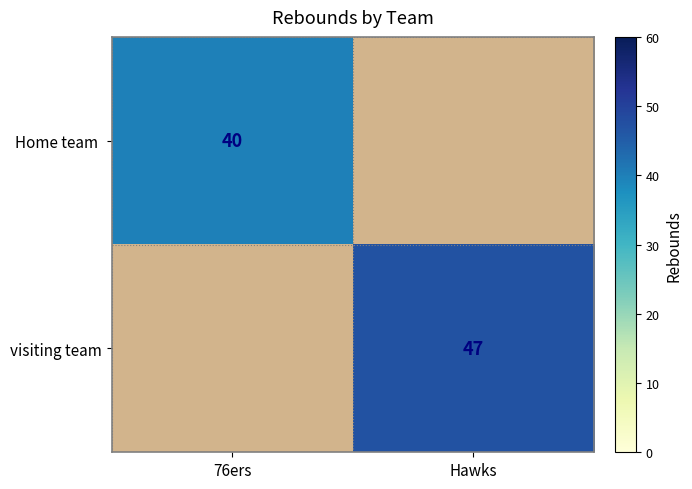

The visiting team series shows 47 at Hawks. True or false?

True